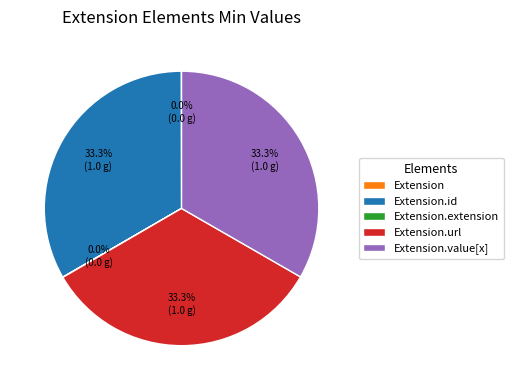

Does any single category account for the majority?

No